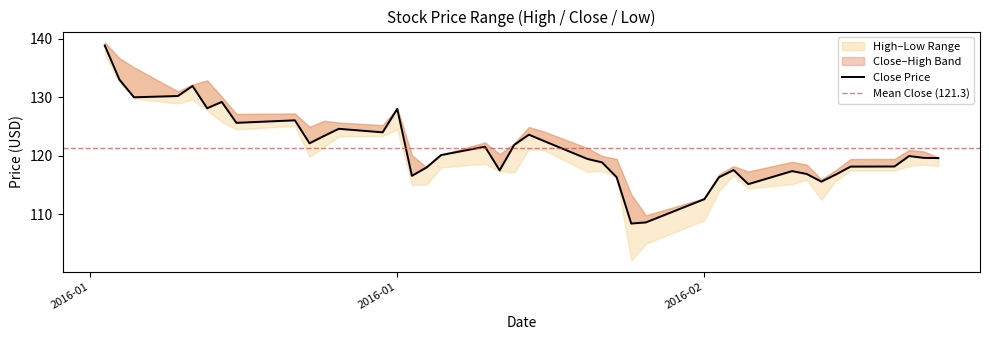

What is the value of the Low point at the 1st from the left?

137.3